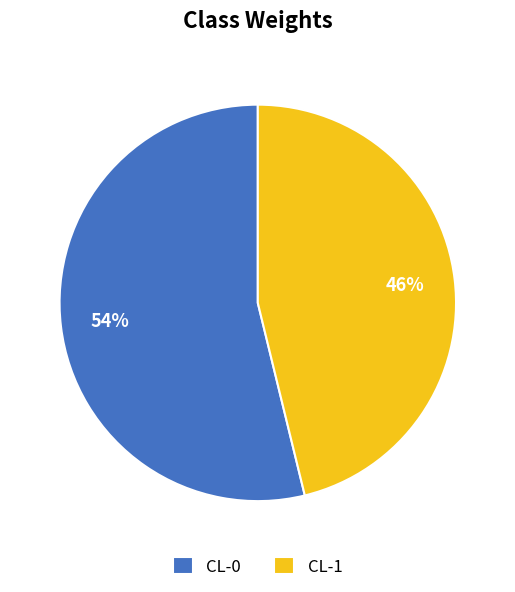

How many segments does this pie chart have?

2